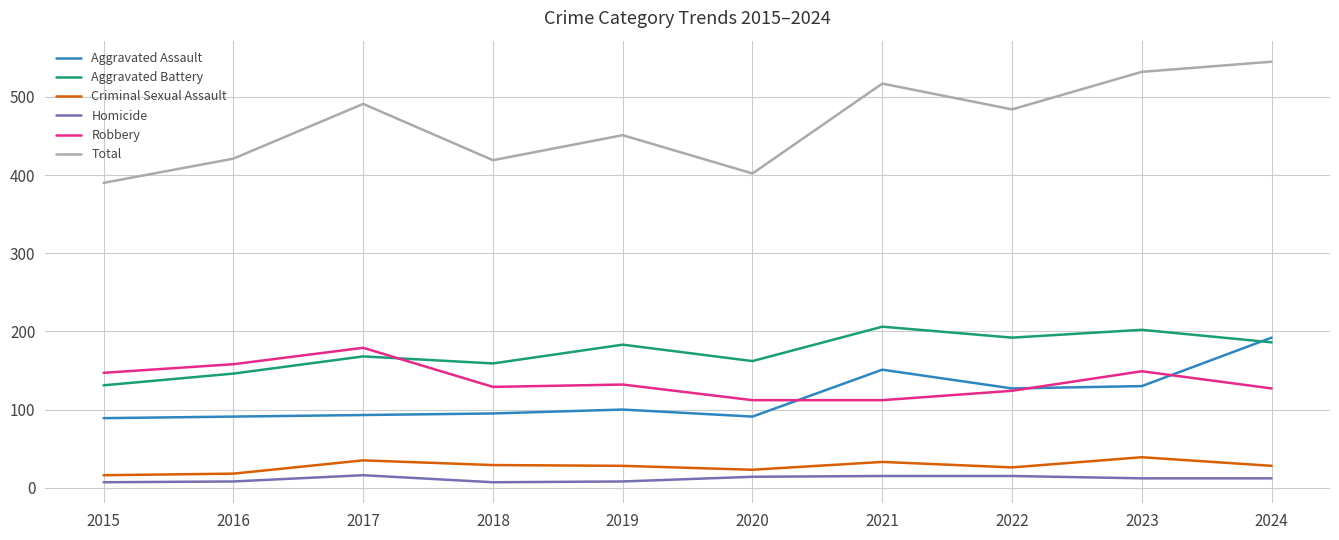

How many Homicide values are between 8 and 15?

7